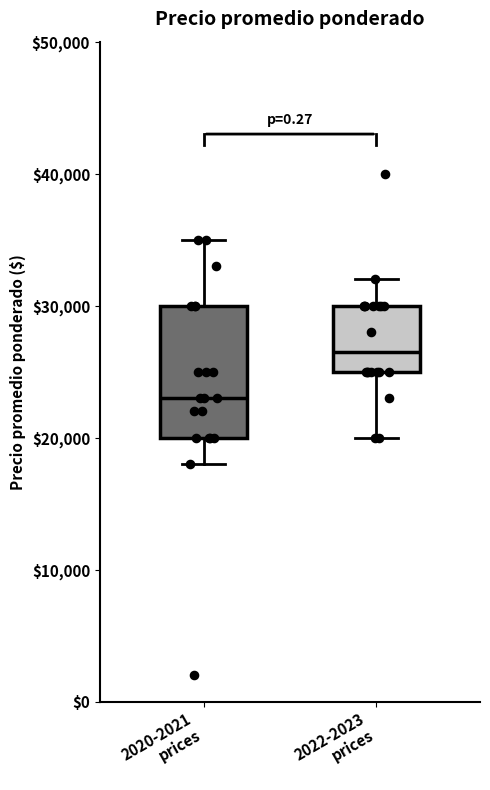

Which box is the tallest, from its lower edge to its upper edge?

2020-2021 prices